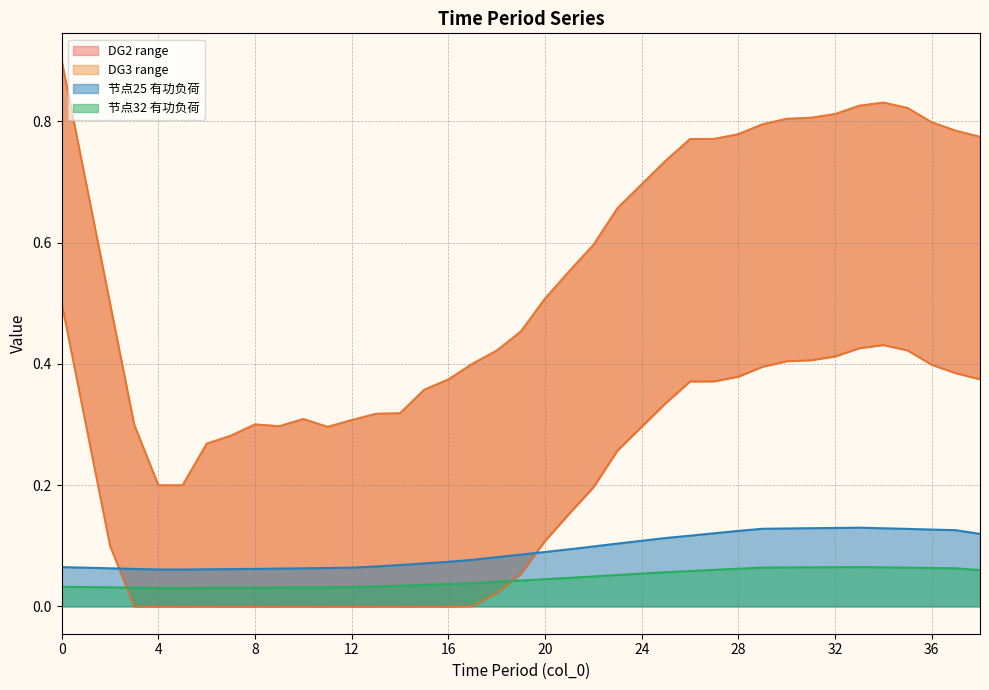

The value of DG2_lower at 30 is 0.7. True or false?

False